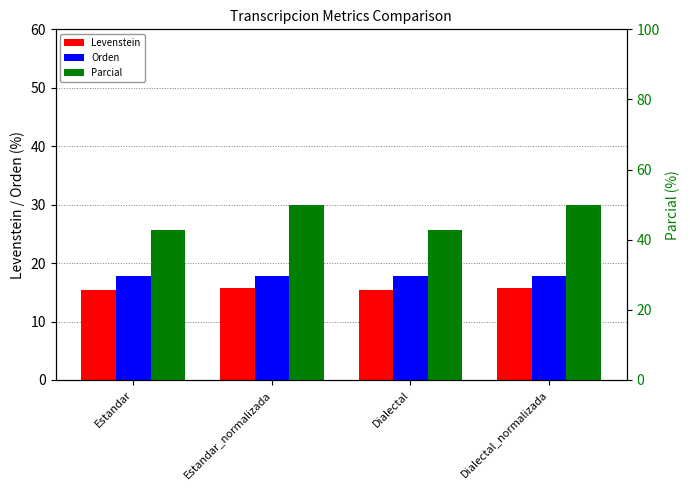

What position from the right is Dialectal_normalizada?

1